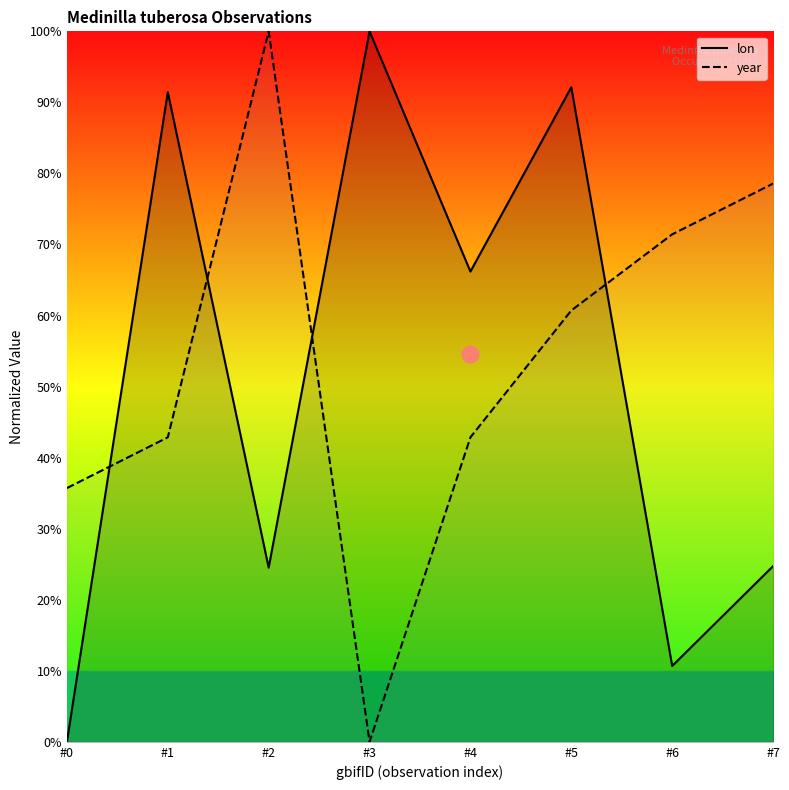

What is the value of the lon point at the 8th from the left?

24.7